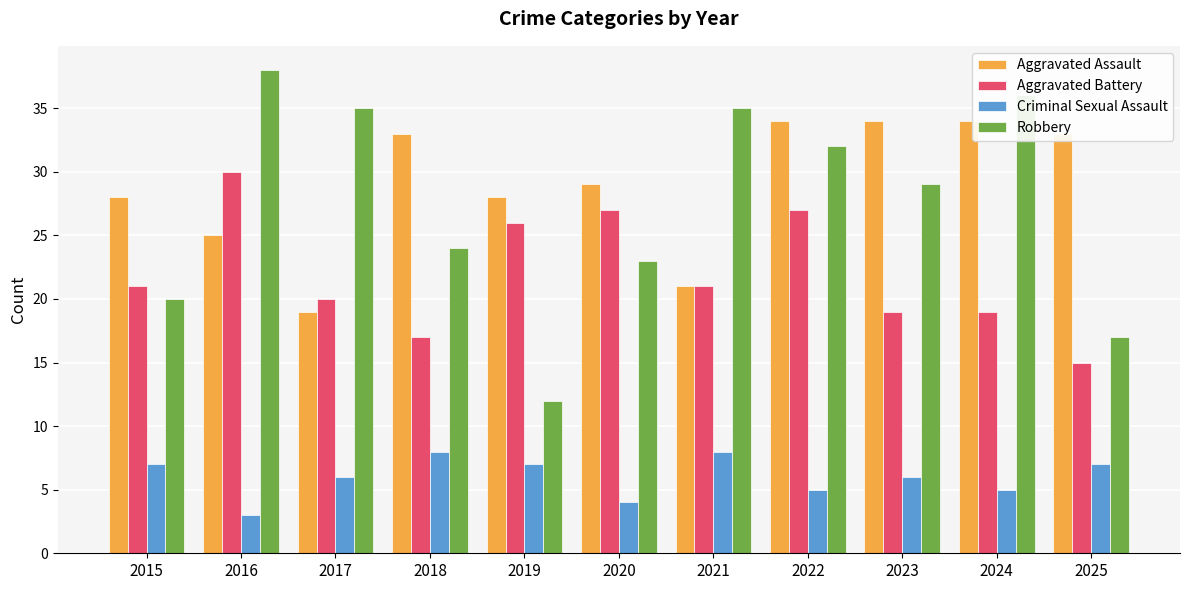

Count the number of categories in the chart.

11